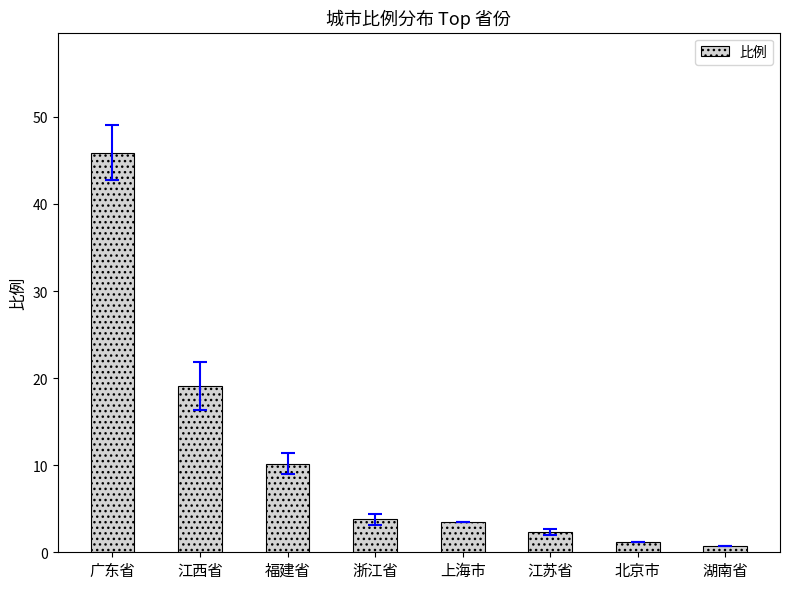

What is the label of the 1st bar from the left?

广东省